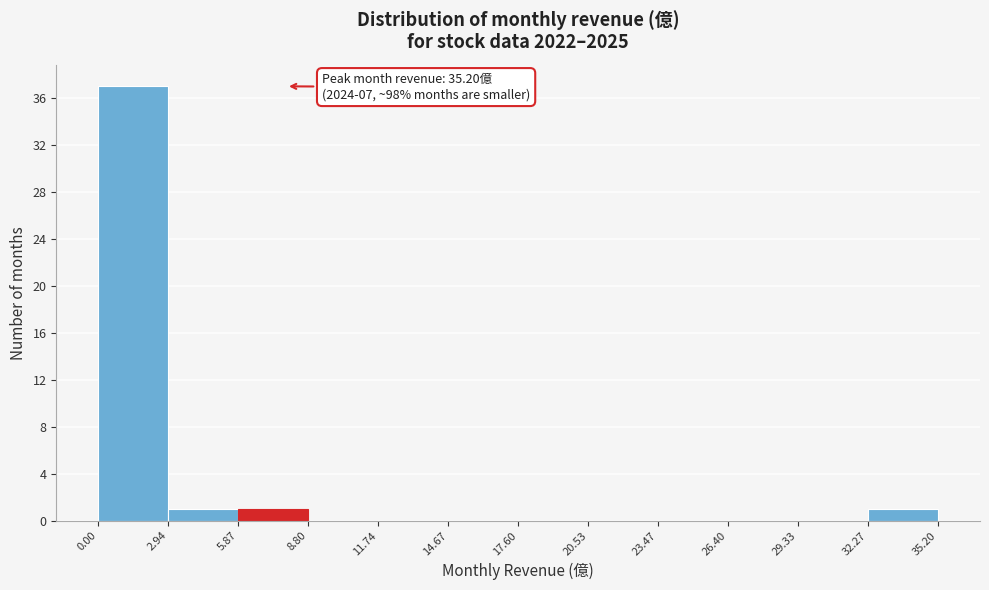

Over which range of the x-axis is the bar tallest?

0.00 to 2.94